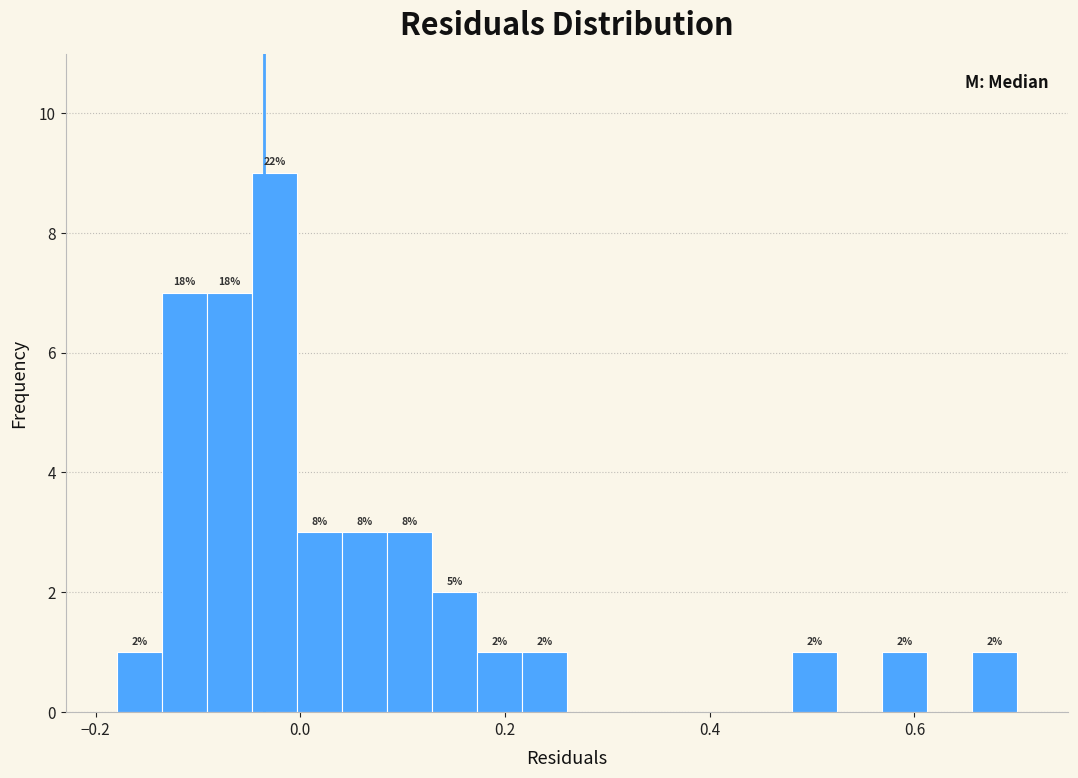

Read against the x-axis, roughly where is the centre of the tallest bar?

-0.02